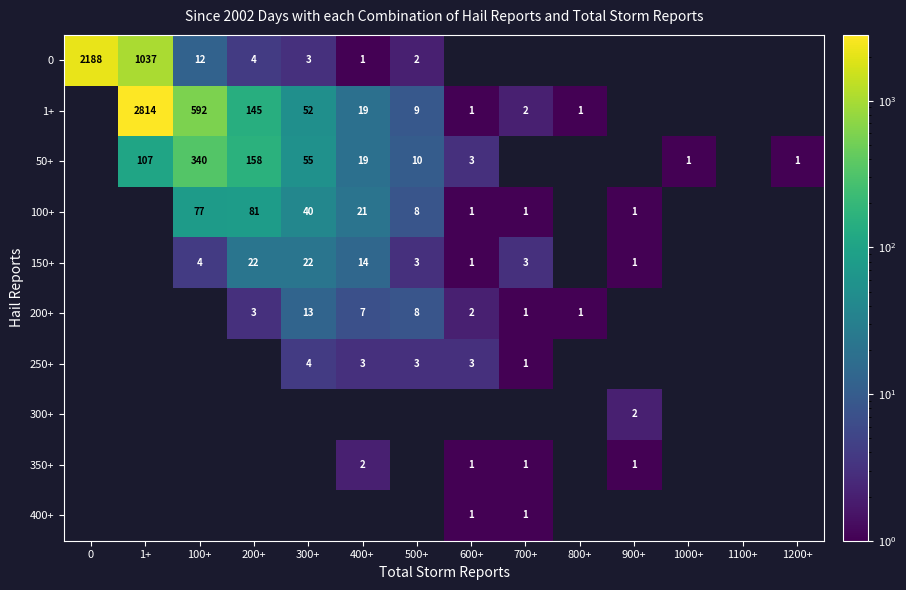

Is it true that 0 equals 1.4 at 400+?

False